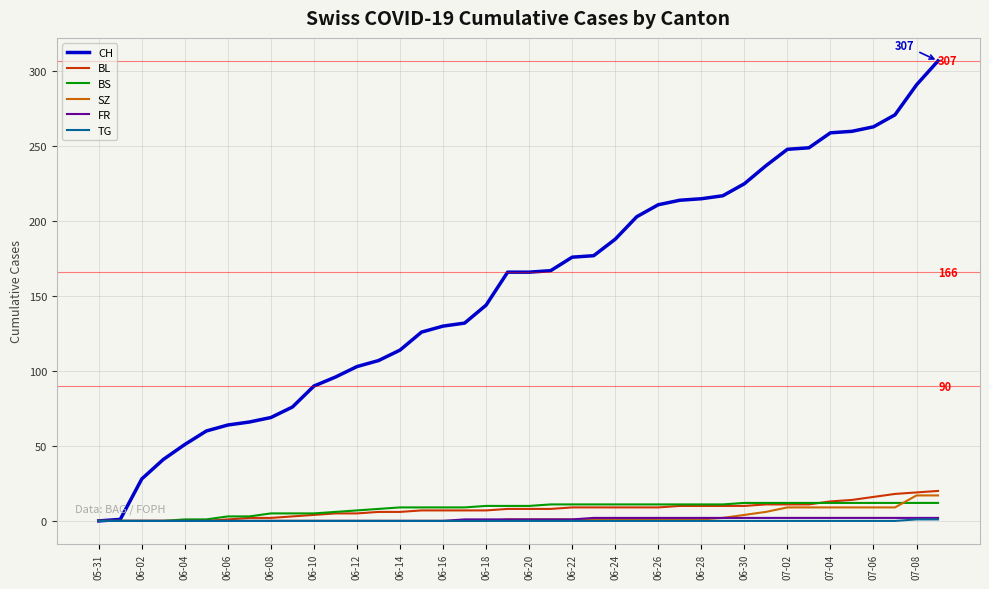

What is the greatest value displayed?

307